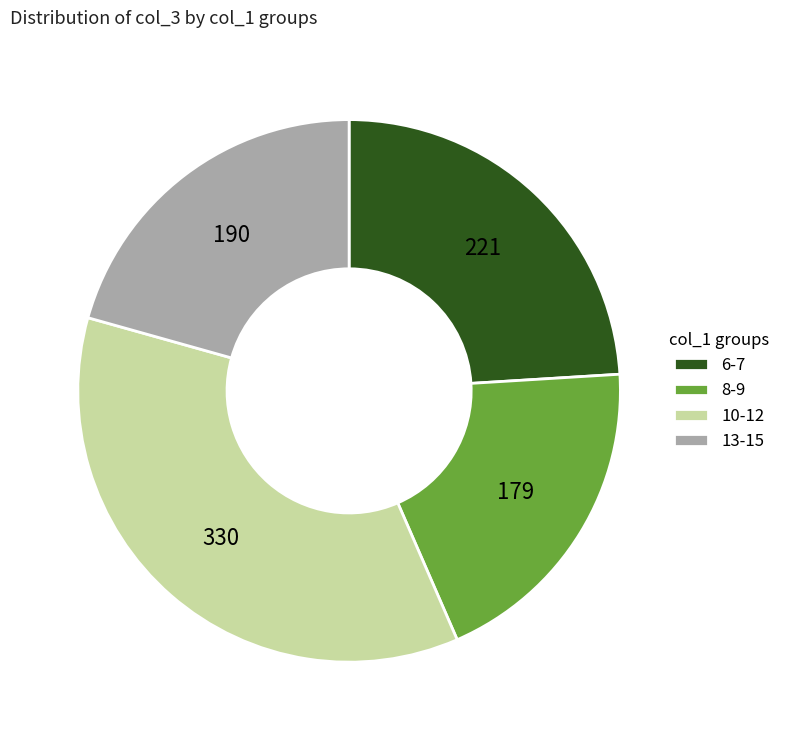

Which has a higher value, 8-9 or 10-12?

10-12